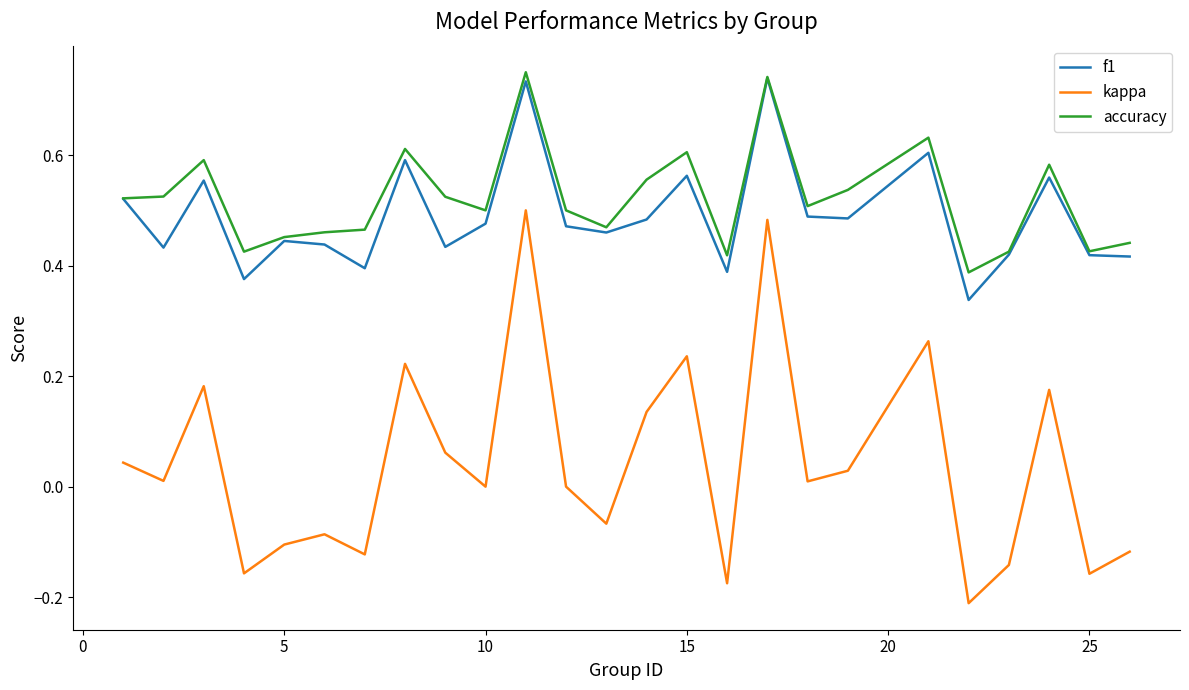

Which series has the widest spread of values?

kappa